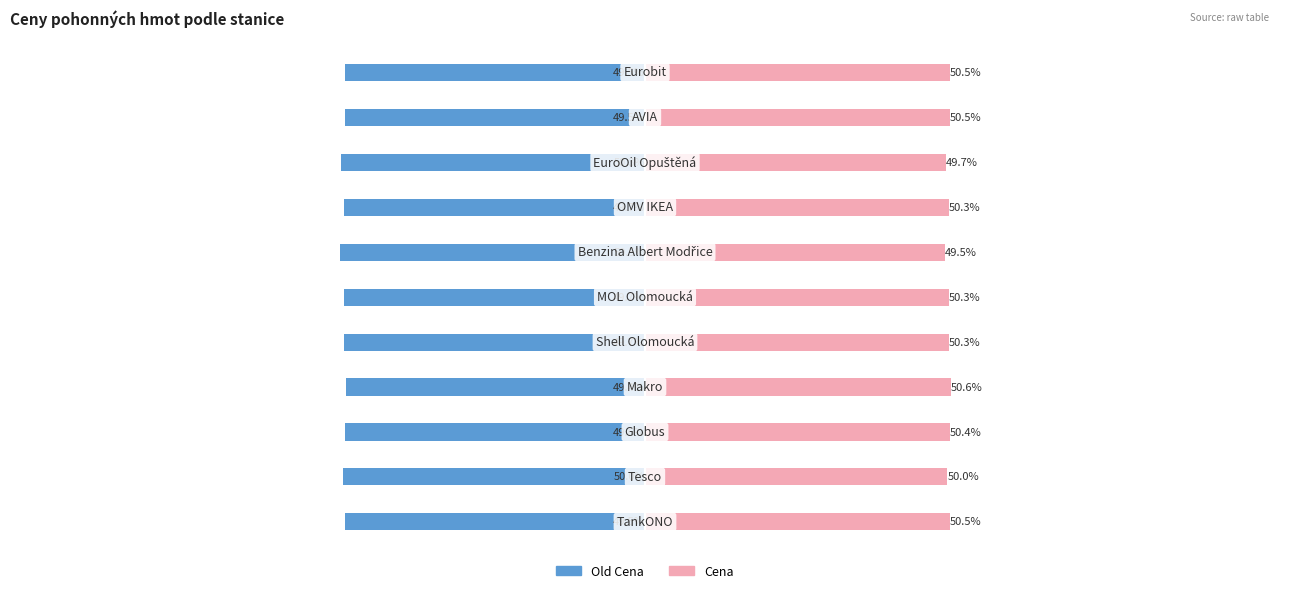

Is it true that Cena equals 20.8 at 9?

False